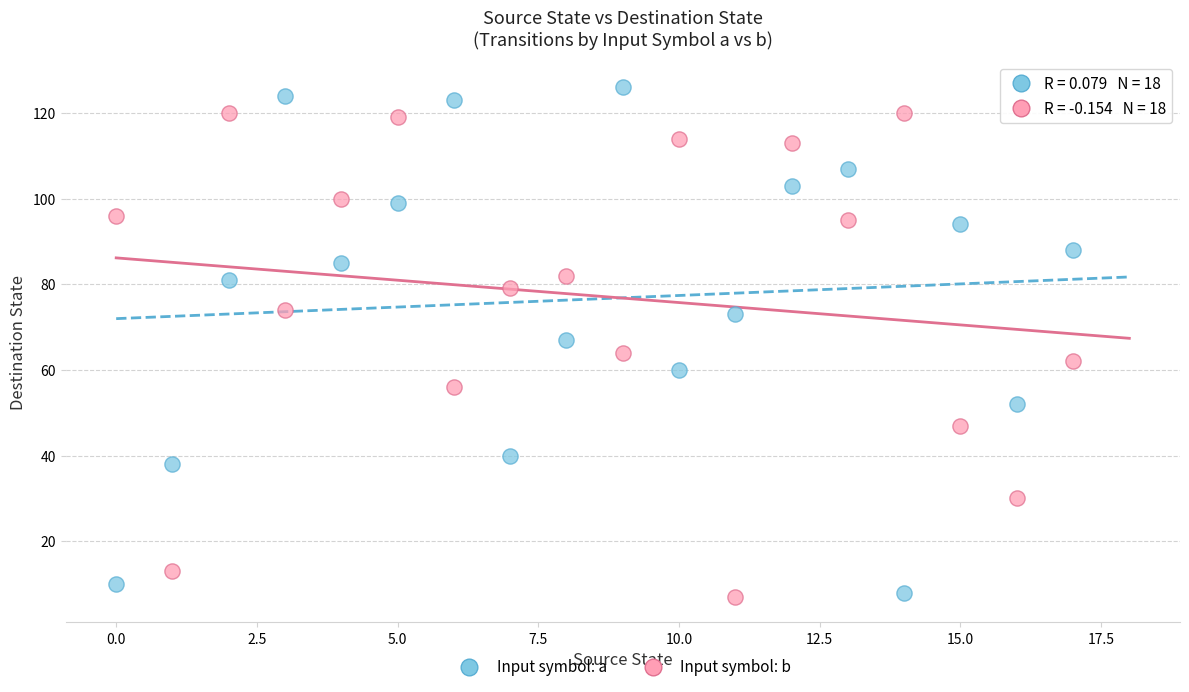

Which series contains the highest Y value?

Input symbol: a